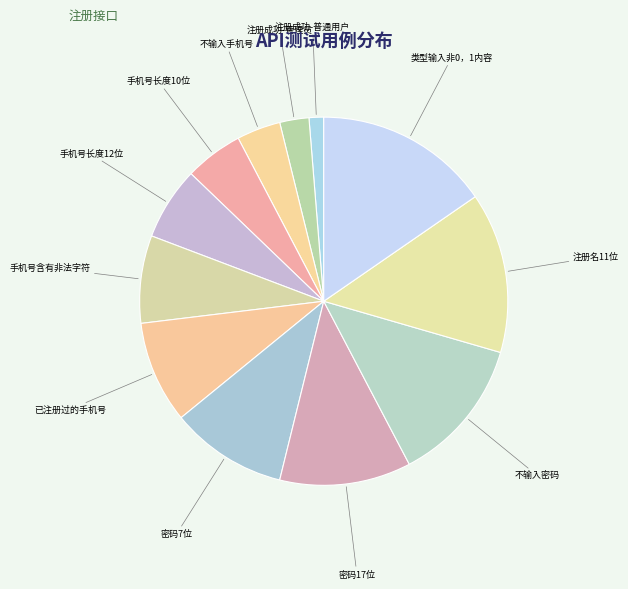

Count the number of slices in the pie.

12